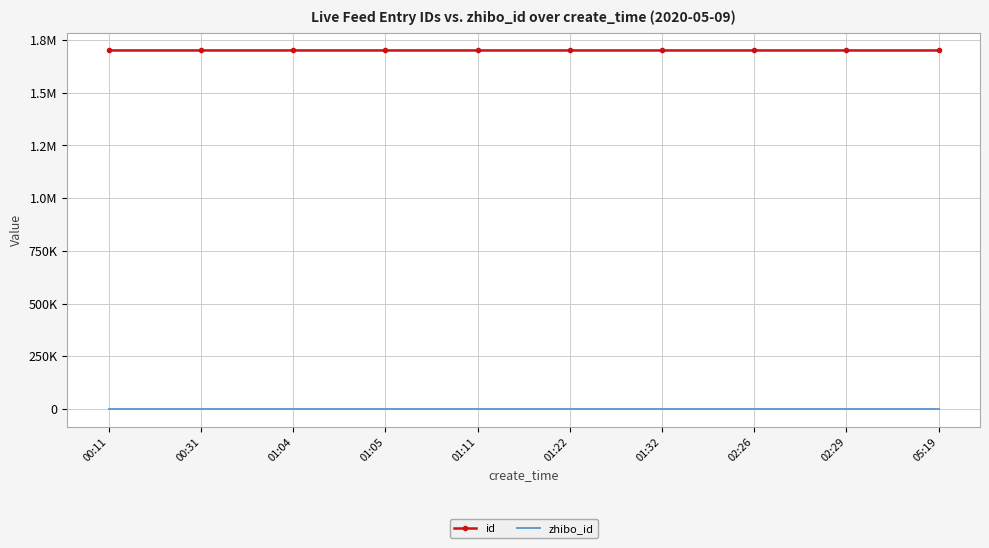

At which category does the chart reach its peak across all series?

00:11